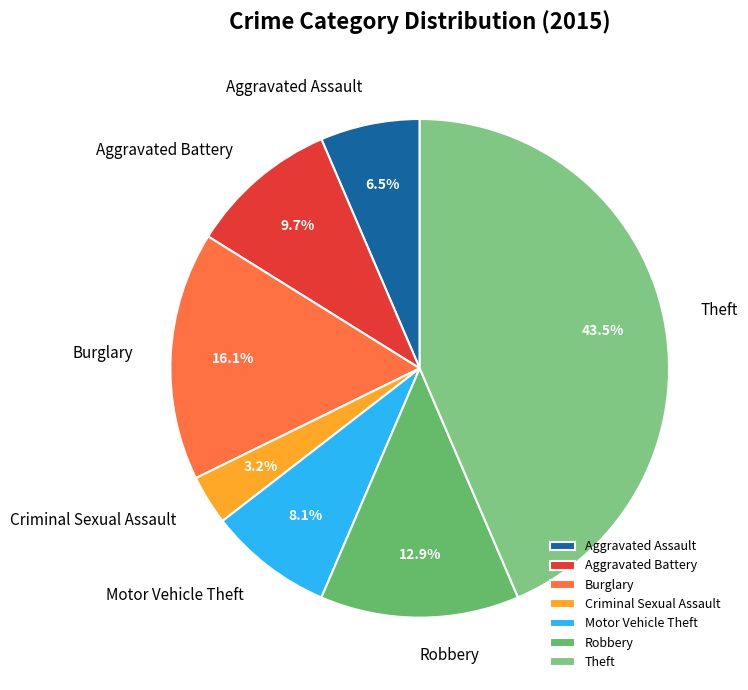

Between Burglary and Aggravated Assault, which is larger?

Burglary